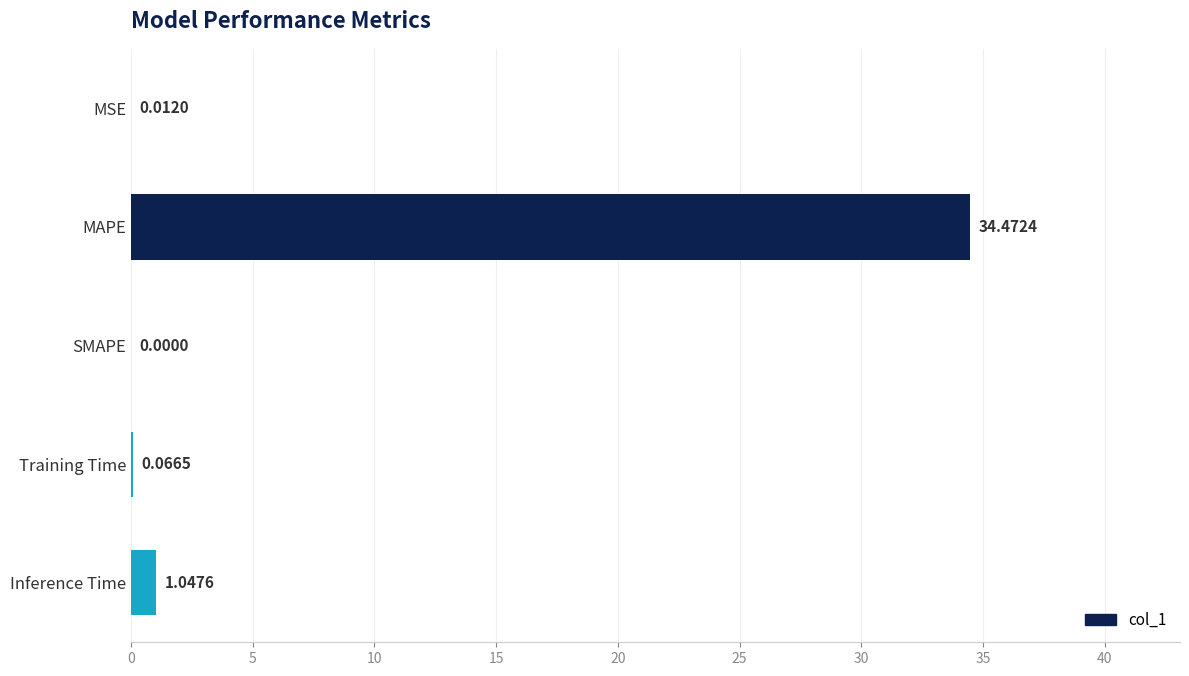

Which category has the highest value across all series?

MAPE